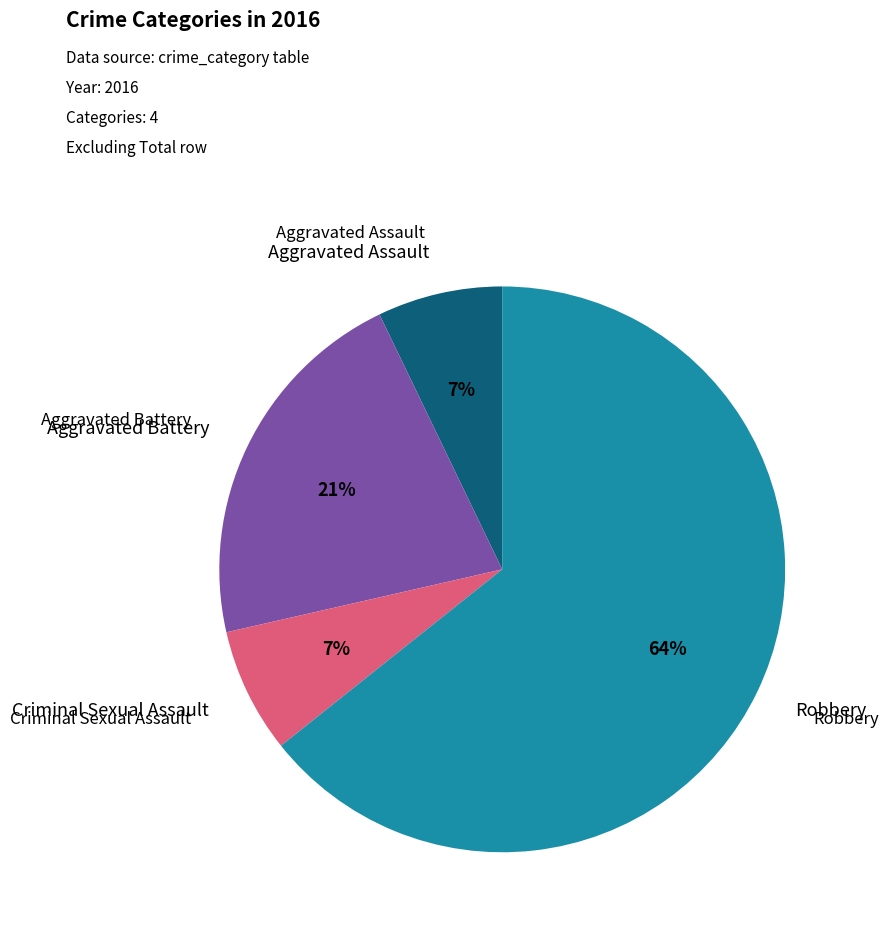

To the nearest percent, what is the average slice percentage?

25%